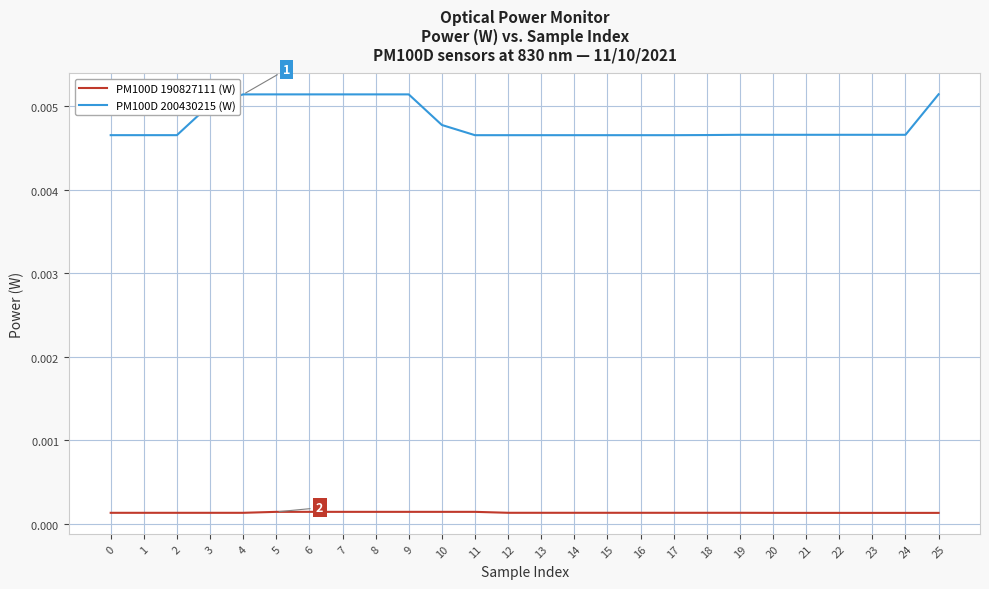

Does the chart display data point markers on the line(s)?

No